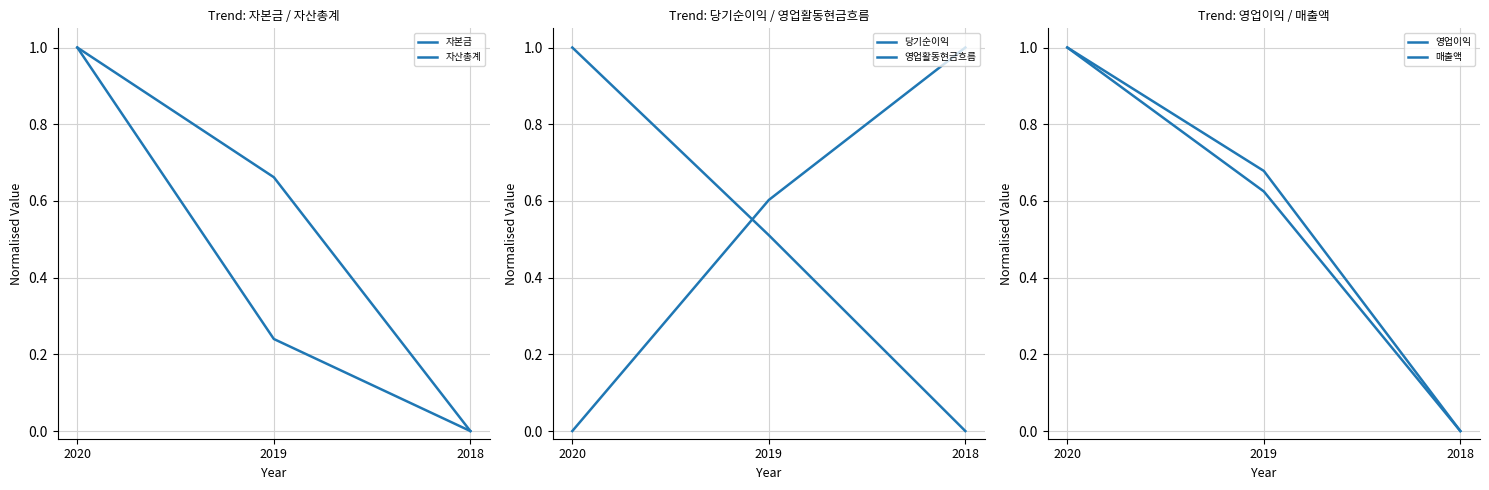

Is the value of 매출액 at 2018 greater than the value of 당기순이익 at 2018?

No